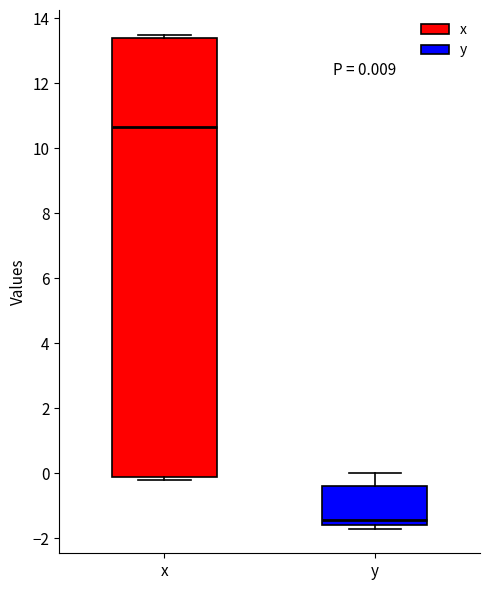

Which box is the tallest, from its lower edge to its upper edge?

x